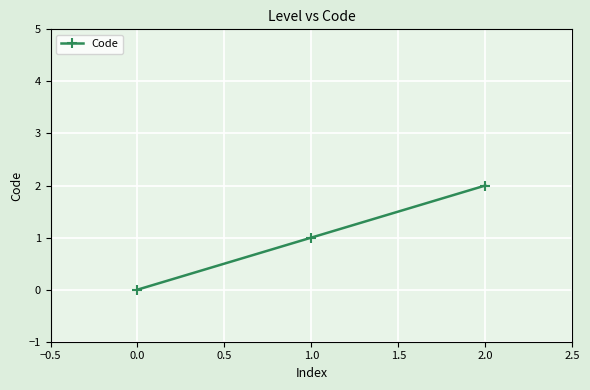

How many data points does each series have?

3